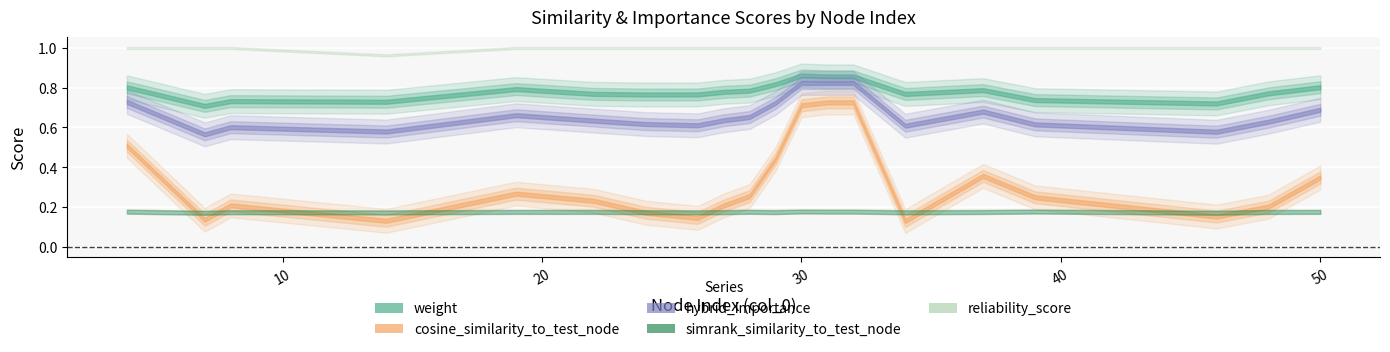

Count the number of data series in this chart.

5